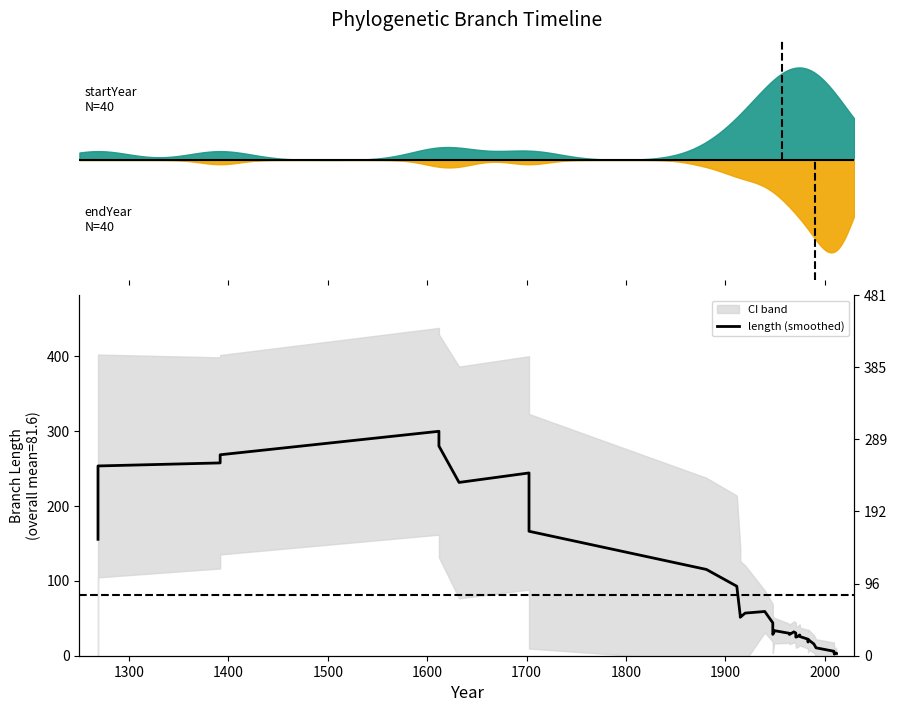

Reading left to right, transcribe all the data shown in this chart.

155.4	253.3	257.3	268.2	299.5	279.9	231.3	243.9	166.1	115.1	92.7	53.6	51.3	56.9	59.0	43.9	38.9	28.5	31.0	33.6	29.9	28.3	31.8	30.3	24.9	25.3	27.7	25.5	22.1	18.3	21.4	15.7	10.5	6.0	5.7	2.1	2.7	3.5	3.3	3.1